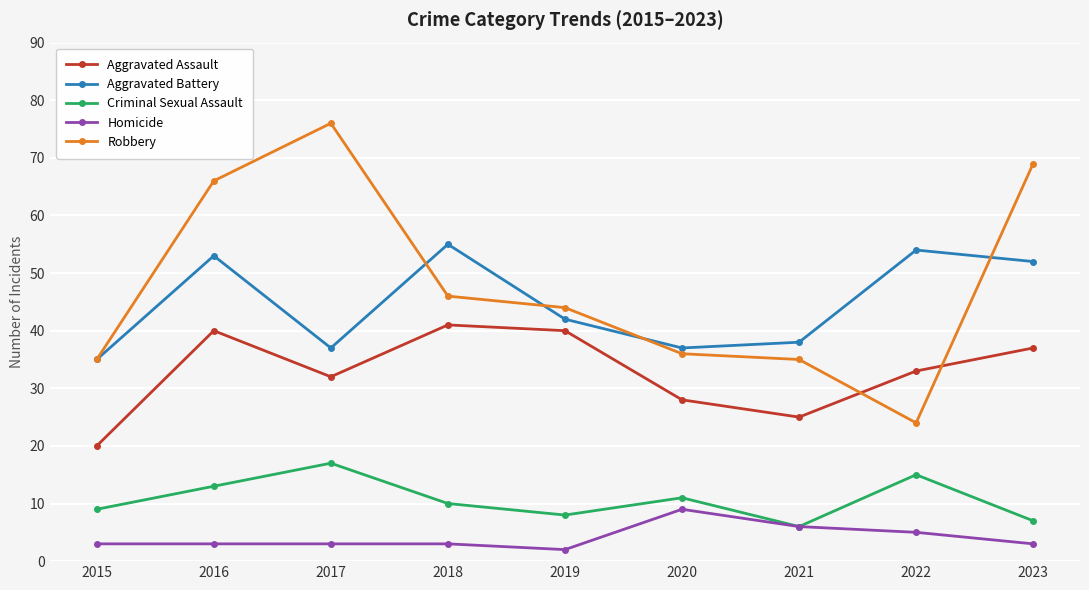

What is the difference between the Homicide values at 2022 and 2018?

2